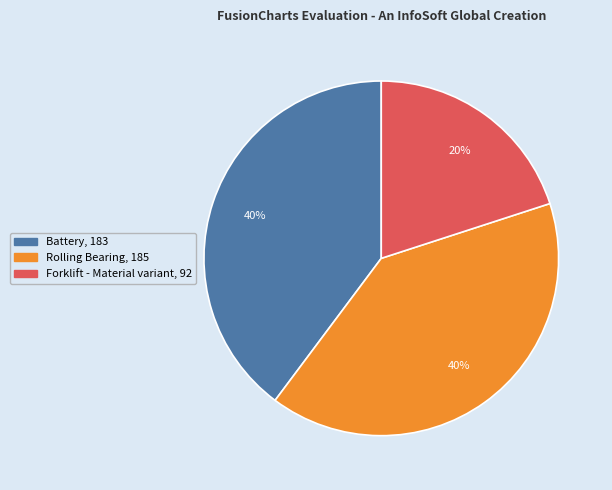

To the nearest percent, what is the difference between the largest and smallest slice percentages?

20%